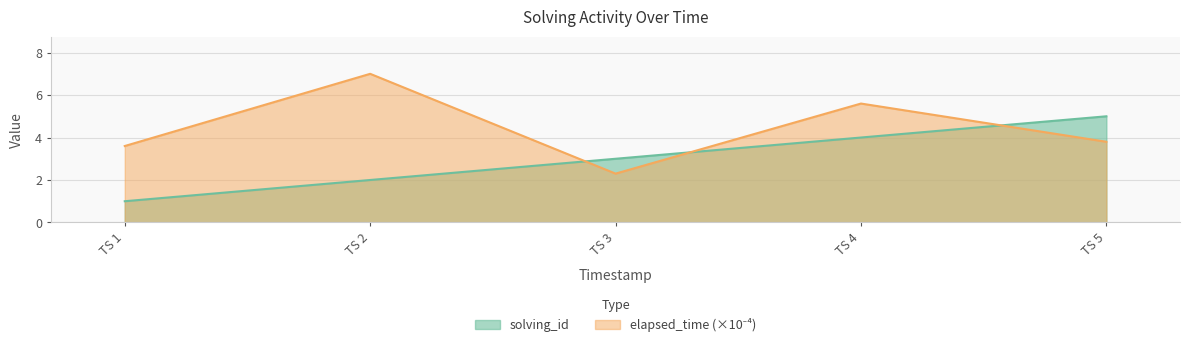

How many interior local valleys does the elapsed_time series have?

1